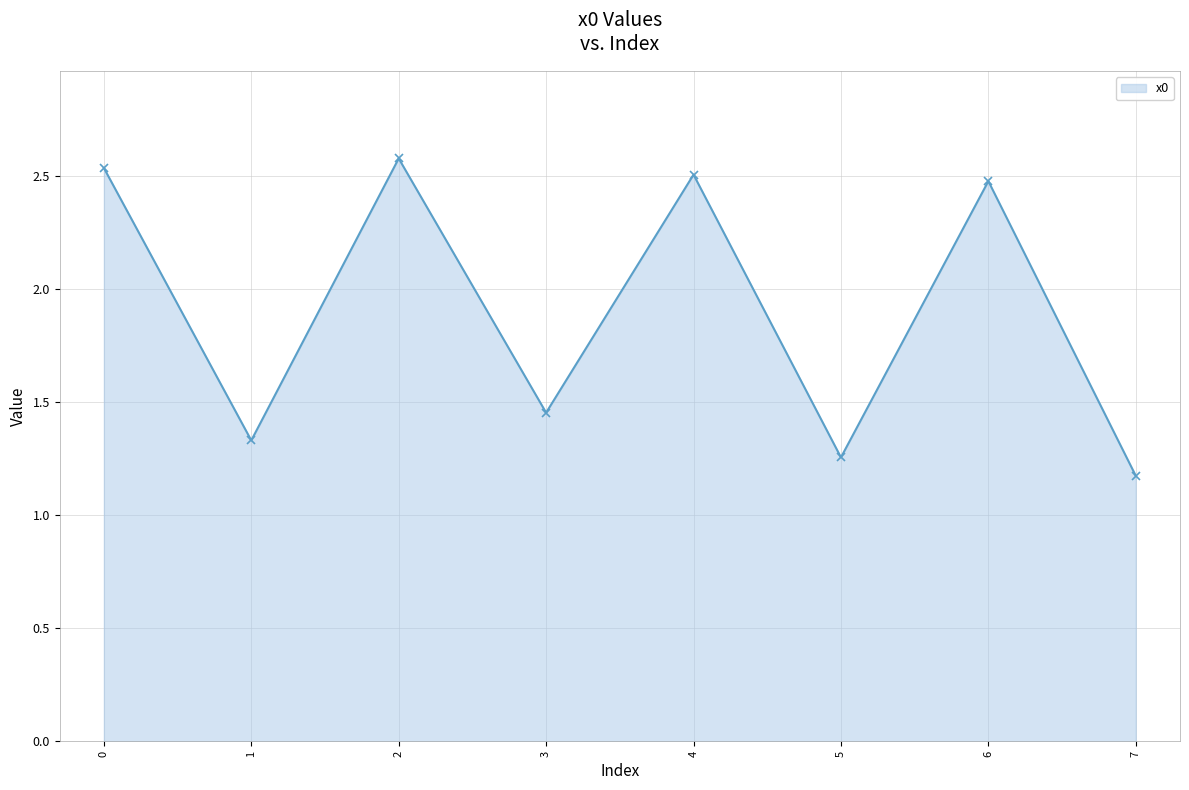

What is the sum of the values at 7 and 3?

2.6